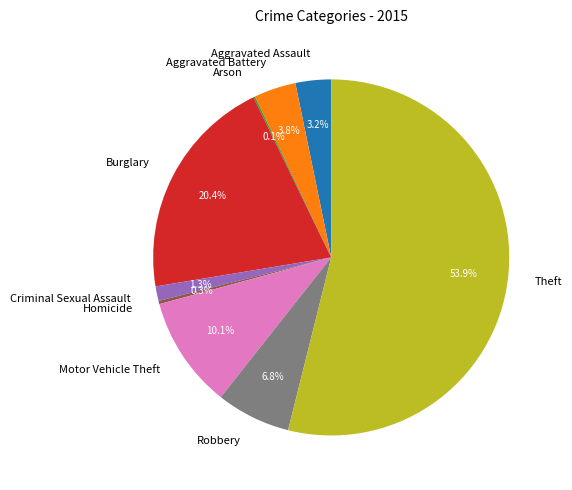

What portion of the pie excludes Aggravated Assault?

96.8%